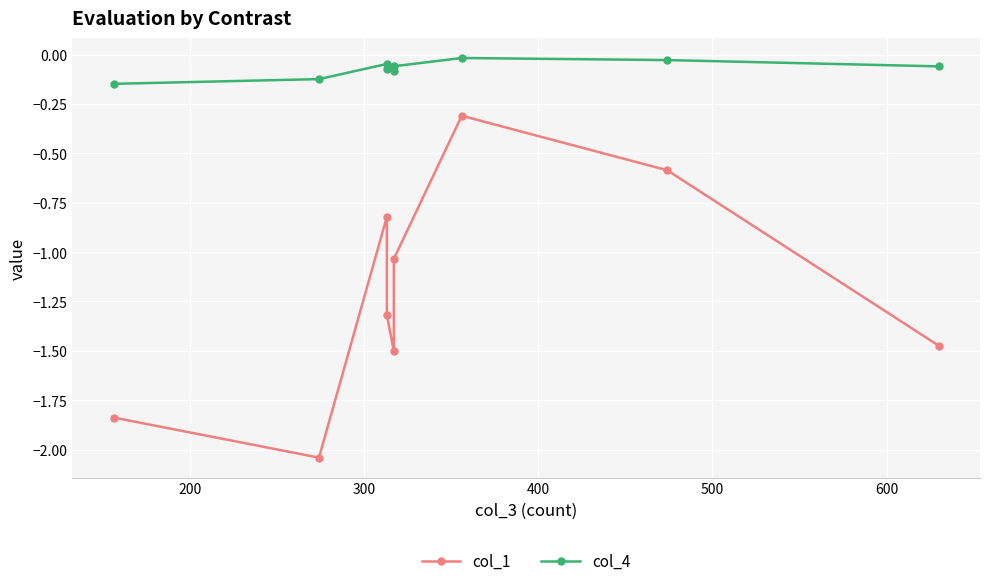

Which series has the largest range (max minus min)?

col_1